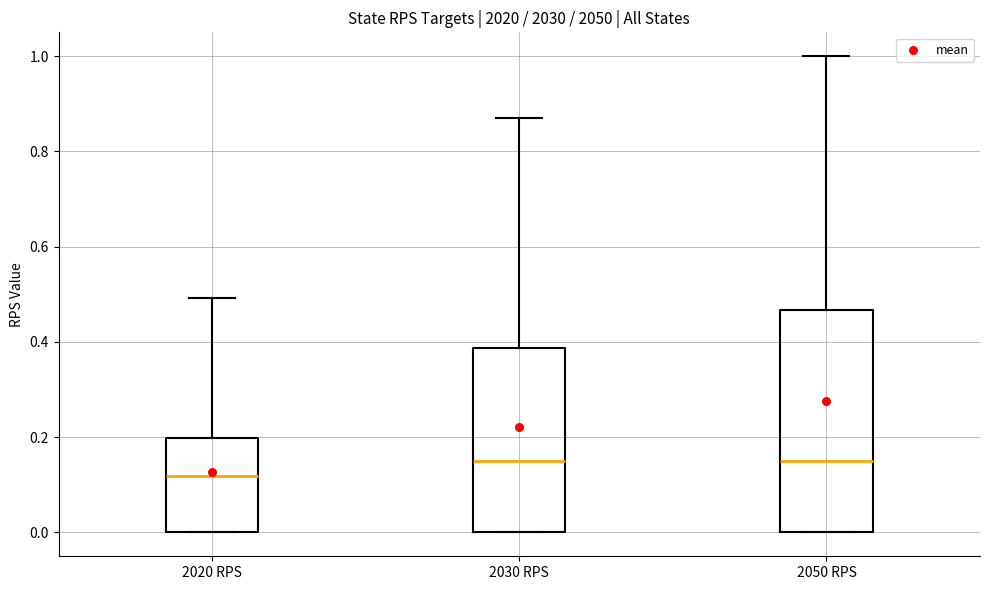

Reading left to right, transcribe this box plot: for each box, give where its median line is, the range the box spans, and where its two whiskers end, as read against the y-axis. The values are not printed on the chart, so give them approximately, as read against the axis.

2020 RPS: median 0.12, box 0.00 to 0.20, whiskers 0.00 to 0.50
2030 RPS: median 0.16, box 0.00 to 0.38, whiskers 0.00 to 0.88
2050 RPS: median 0.16, box 0.00 to 0.46, whiskers 0.00 to 1.00